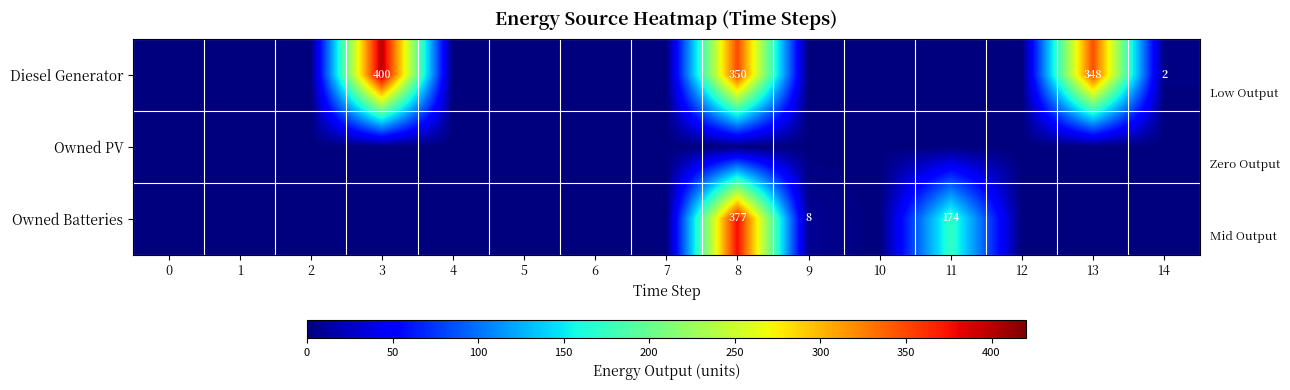

Is it true that Diesel Generator equals 554 at 8?

False